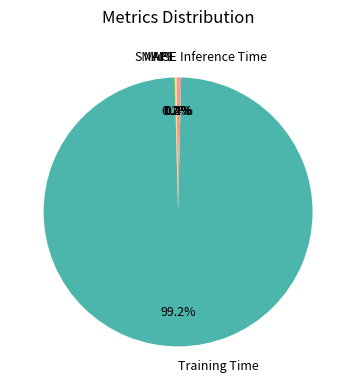

To the nearest percent, what is the average slice percentage?

20%